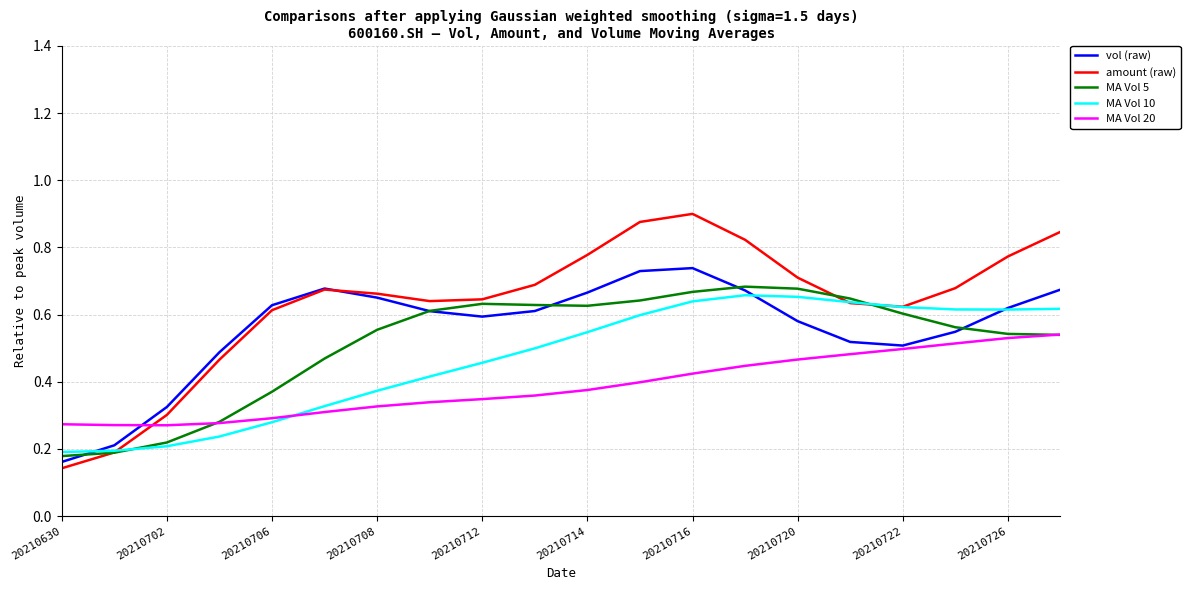

Which series has the largest total across all categories?

amount (raw)